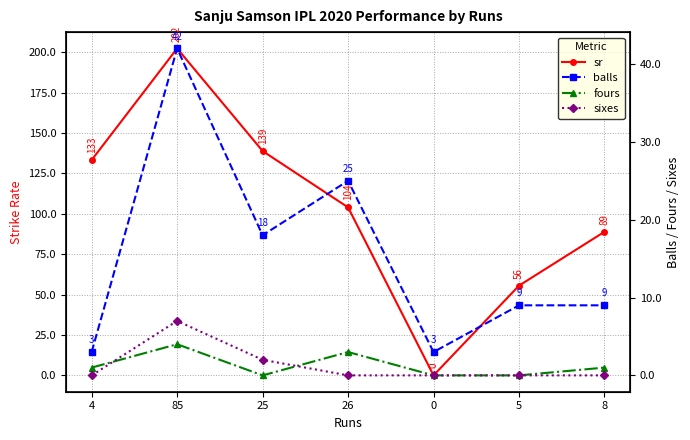

Reading right to left, what are all the values shown in this chart?

sr: 88.9	55.5	0.0	104.0	138.9	202.4	133.3
balls: 9.0	9.0	3.0	25.0	18.0	42.0	3.0
fours: 1.0	0.0	0.0	3.0	0.0	4.0	1.0
sixes: 0.0	0.0	0.0	0.0	2.0	7.0	0.0